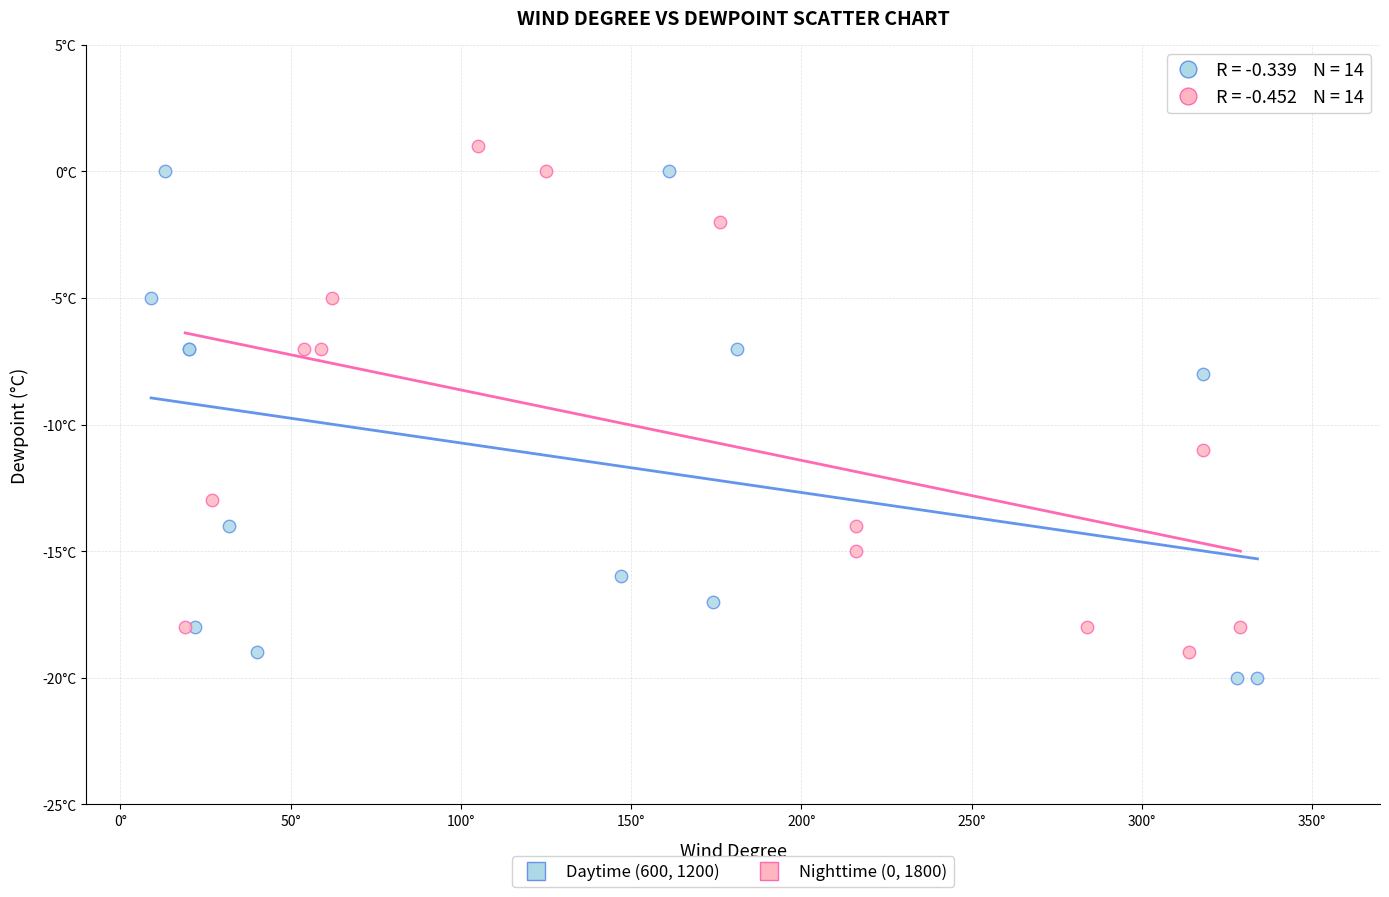

Which series reaches the minimum Y coordinate?

Daytime (600, 1200)